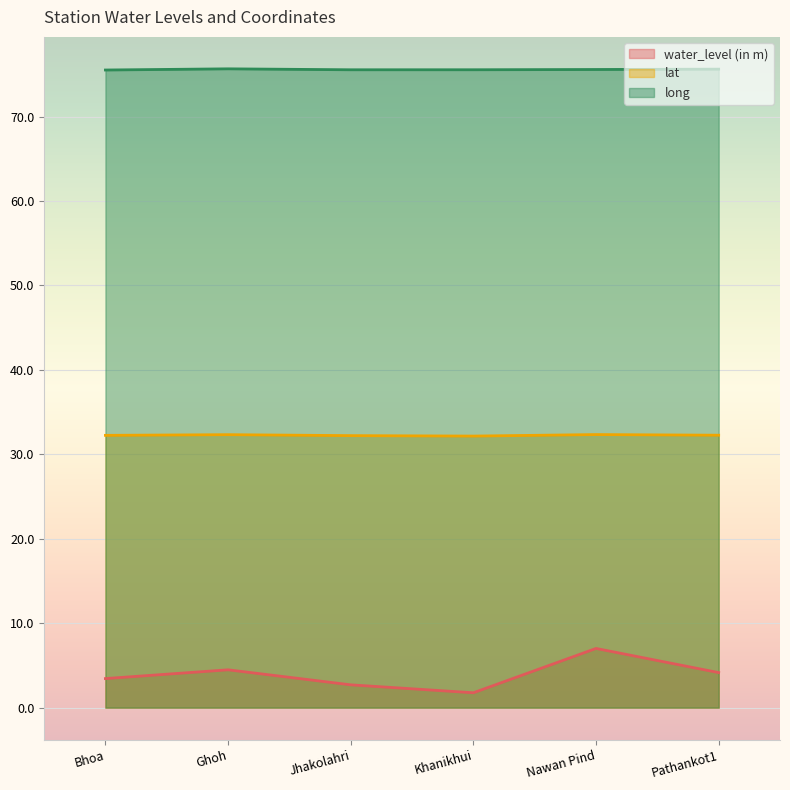

True or false: lat has a value of 15.6 at Nawan Pind.

False